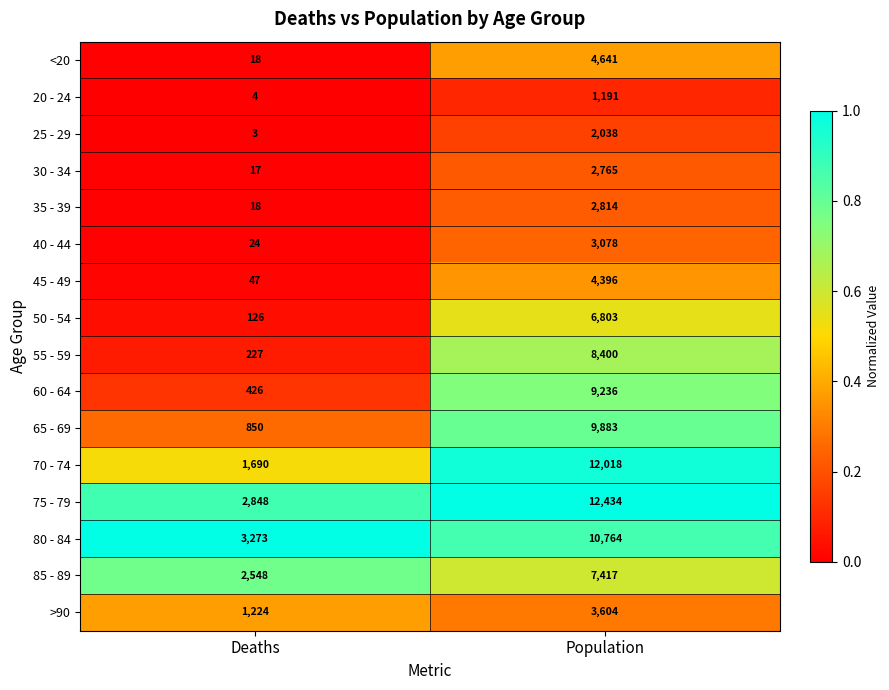

What is the highest value of the 20 - 24 series?

1191